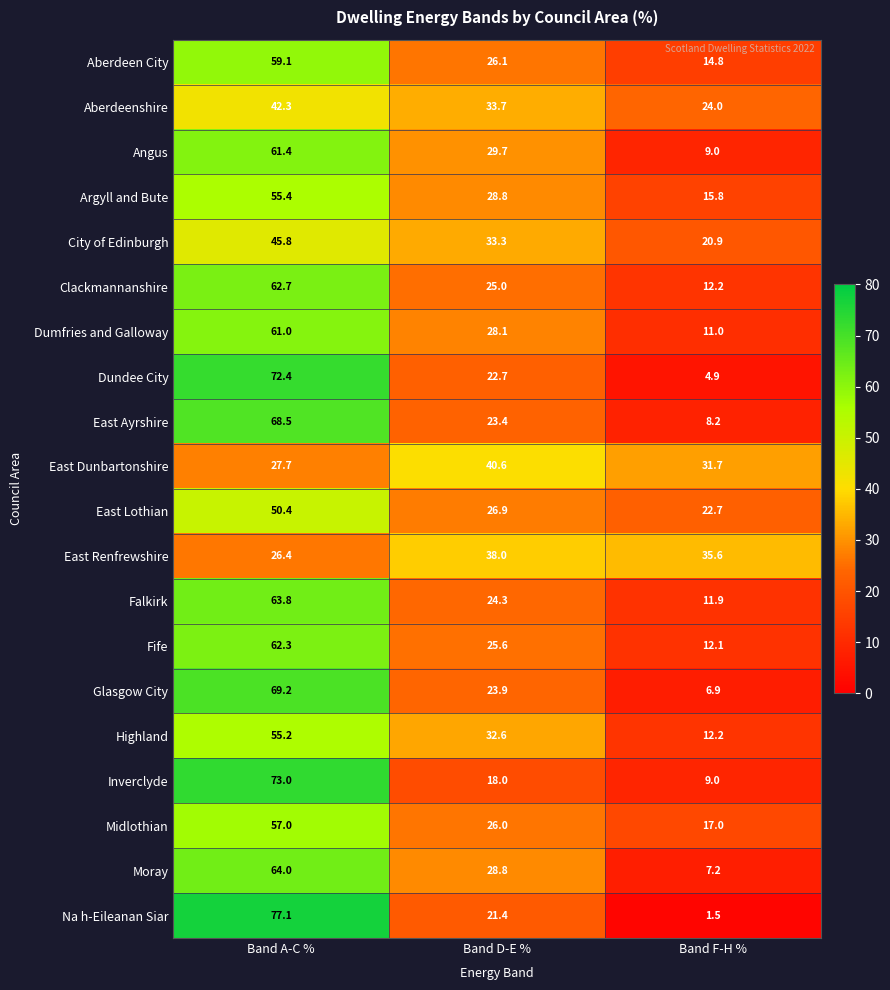

Where is Argyll and Bute nearest to the value 35?

Band D-E %